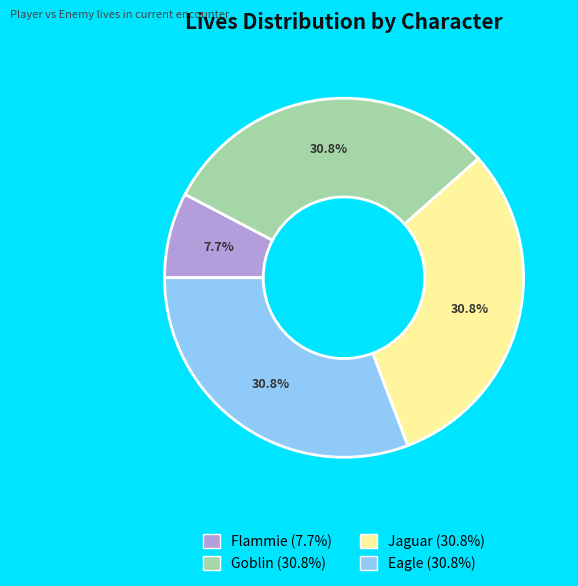

To the nearest percent, what percentage of the pie is Jaguar?

31%